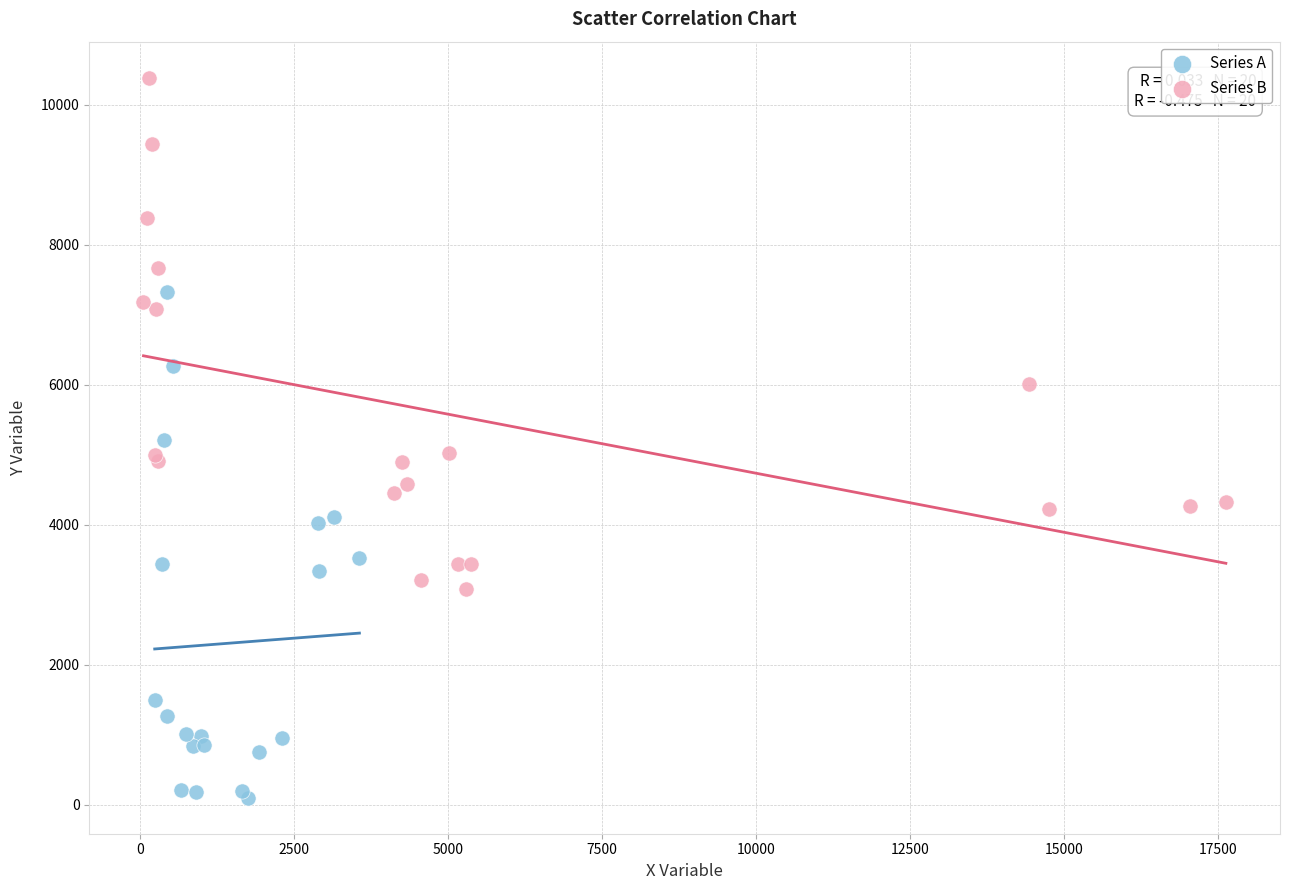

Which series contains the lowest Y value?

Series A